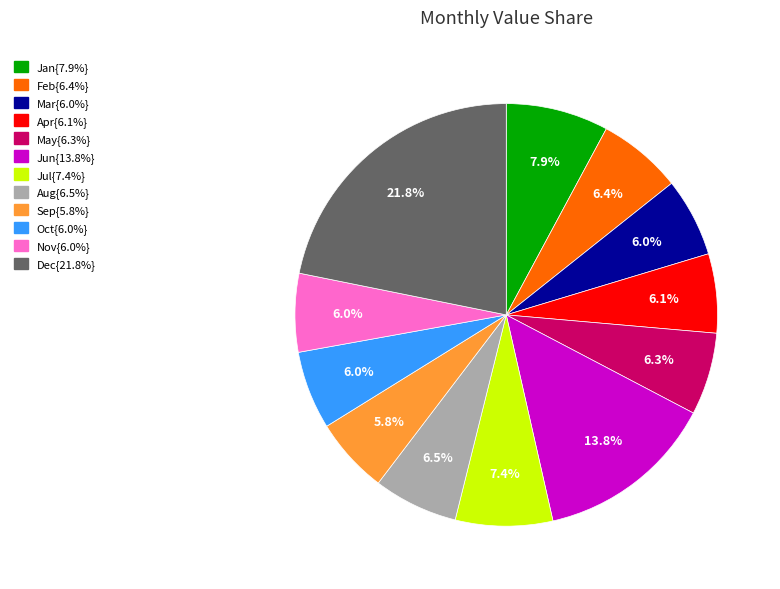

Does any single category account for the majority?

No